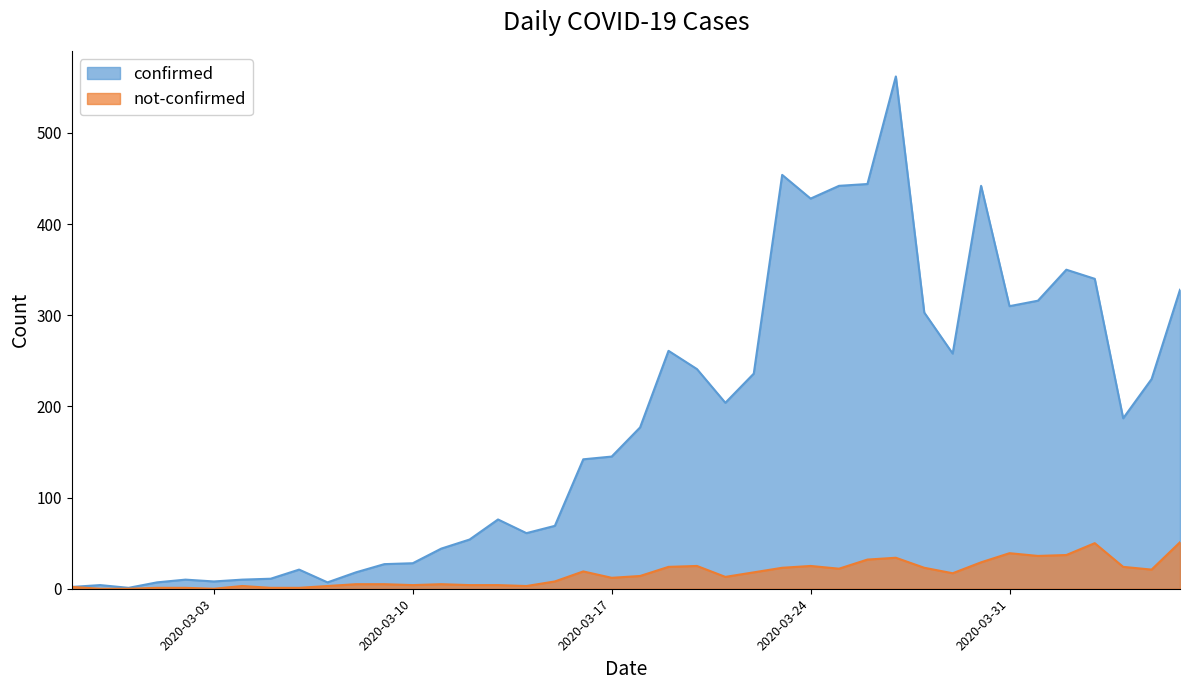

What is the value of the not-confirmed point at the 20th from the left?

12